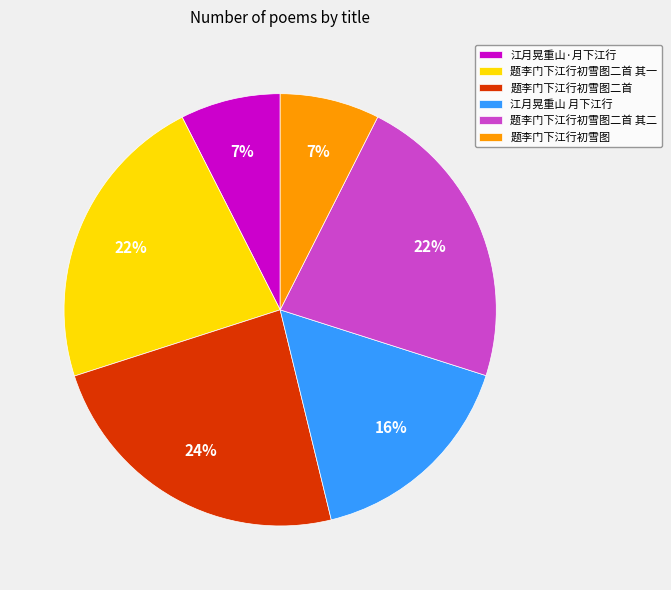

The 题李门下江行初雪图二首 其二 slice represents 22% of the pie. True or false?

True